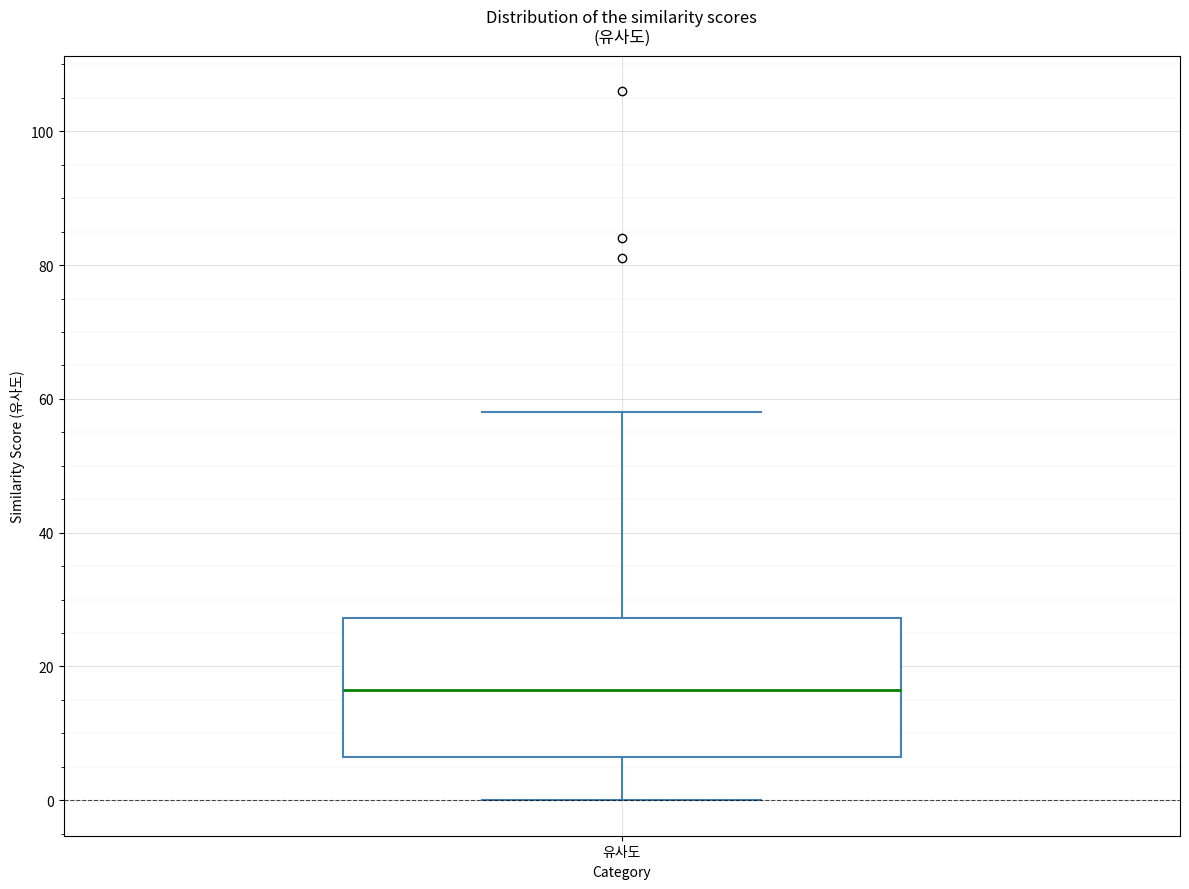

Where is the lower edge of the box for 유사도 on the y-axis? The values are not printed on the chart, so give them approximately, as read against the axis.

6